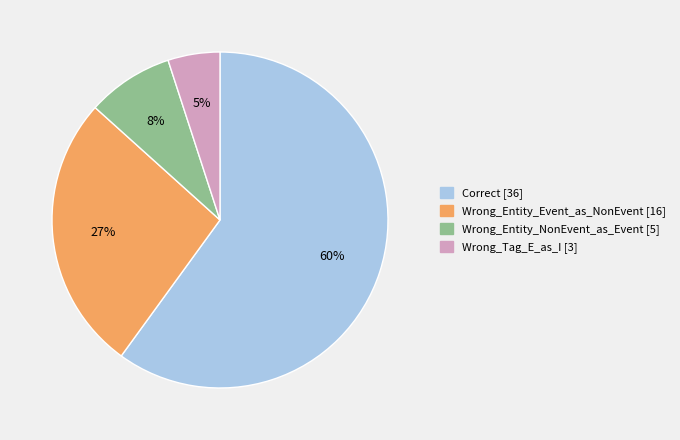

Which has a higher value, Correct or Wrong_Tag_E_as_I?

Correct